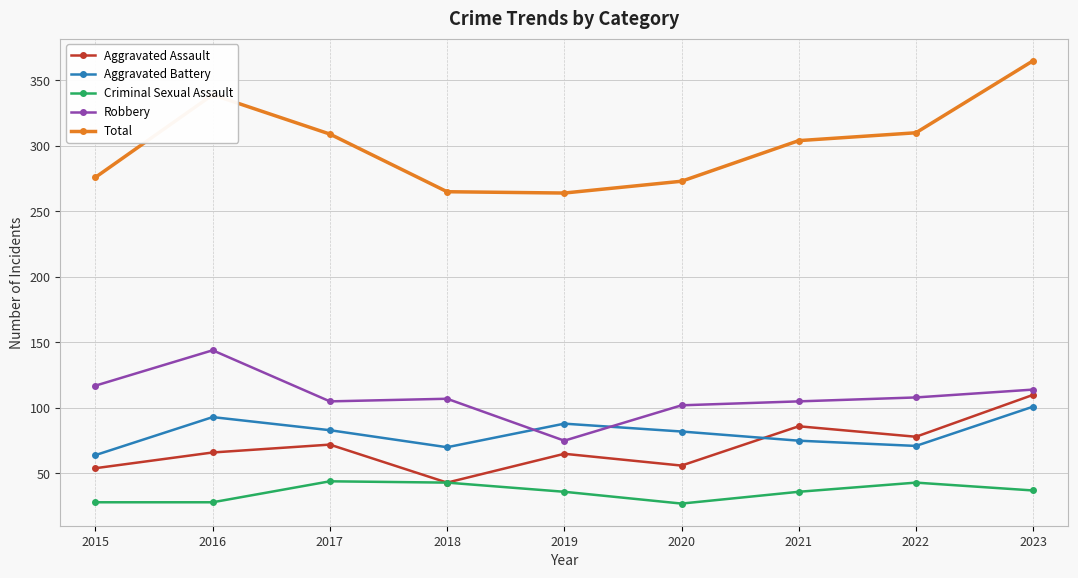

True or false: Aggravated Battery and Criminal Sexual Assault cross at least once.

False